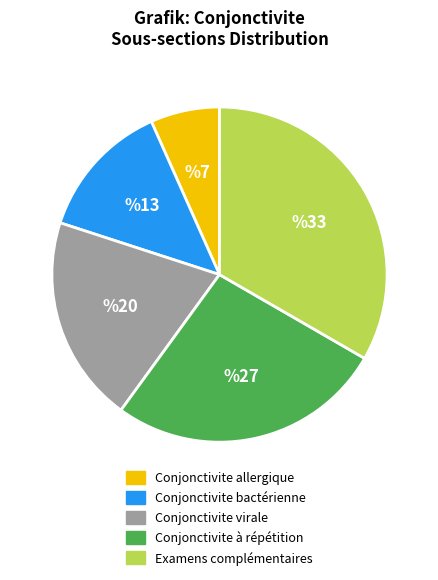

The Conjonctivite allergique slice represents 1% of the pie. True or false?

False